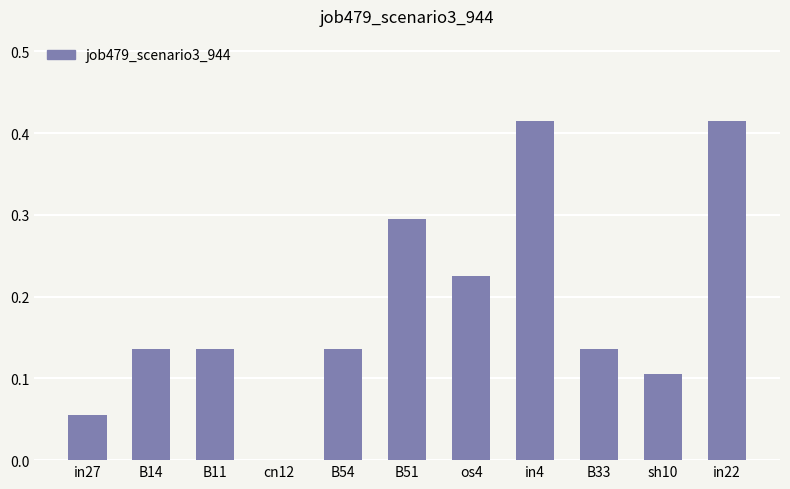

What is the change in value from in27 to os4?

+0.2